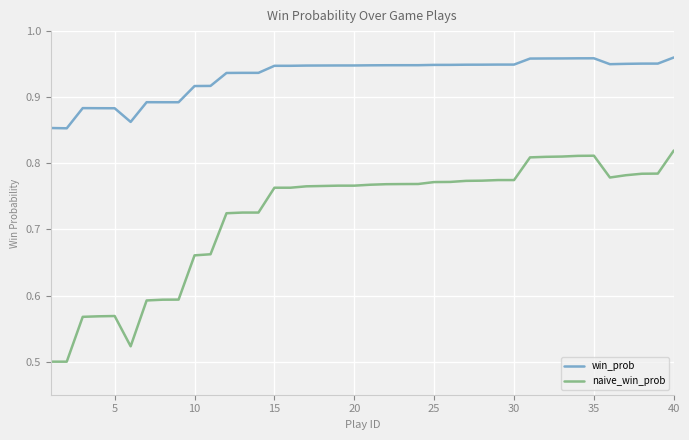

List the series in order of their peak value, highest first.

win_prob, naive_win_prob